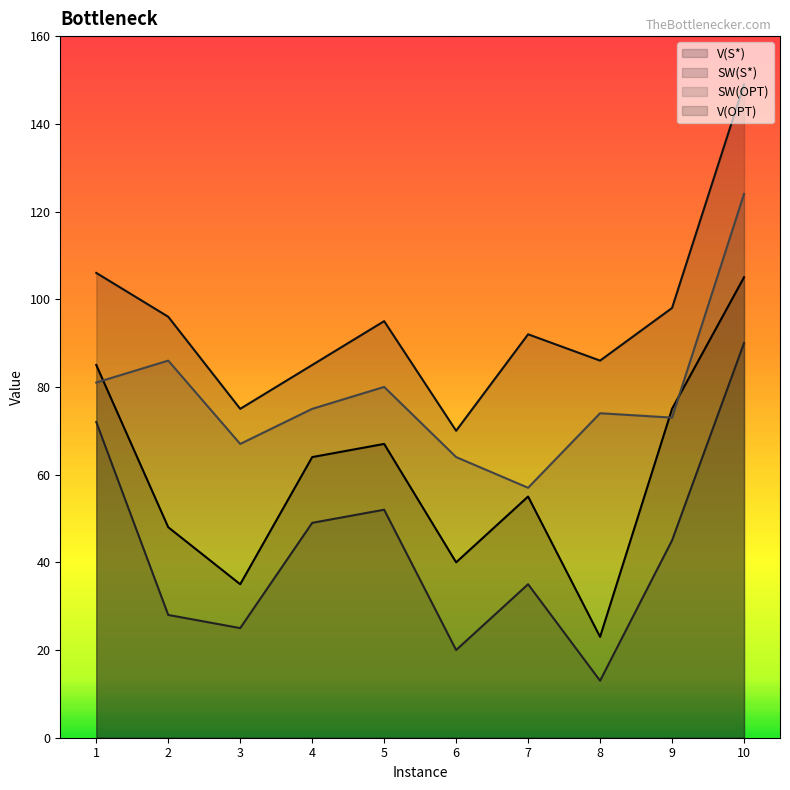

List the series in order of their overall mean, lowest first.

SW(S*), V(S*), SW(OPT), V(OPT)